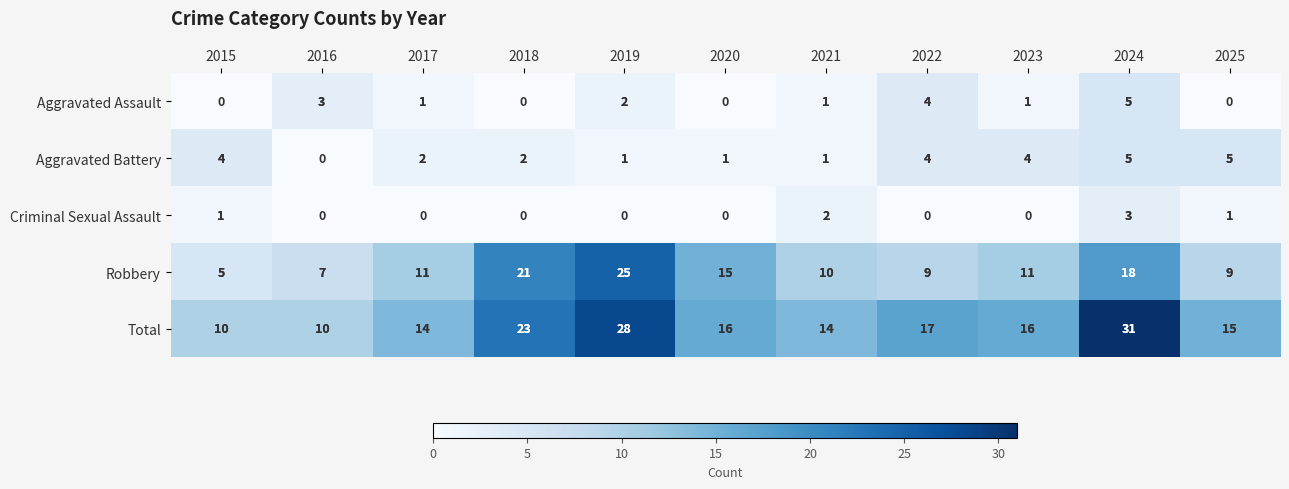

The value of Aggravated Battery at 2015 is 2. True or false?

False